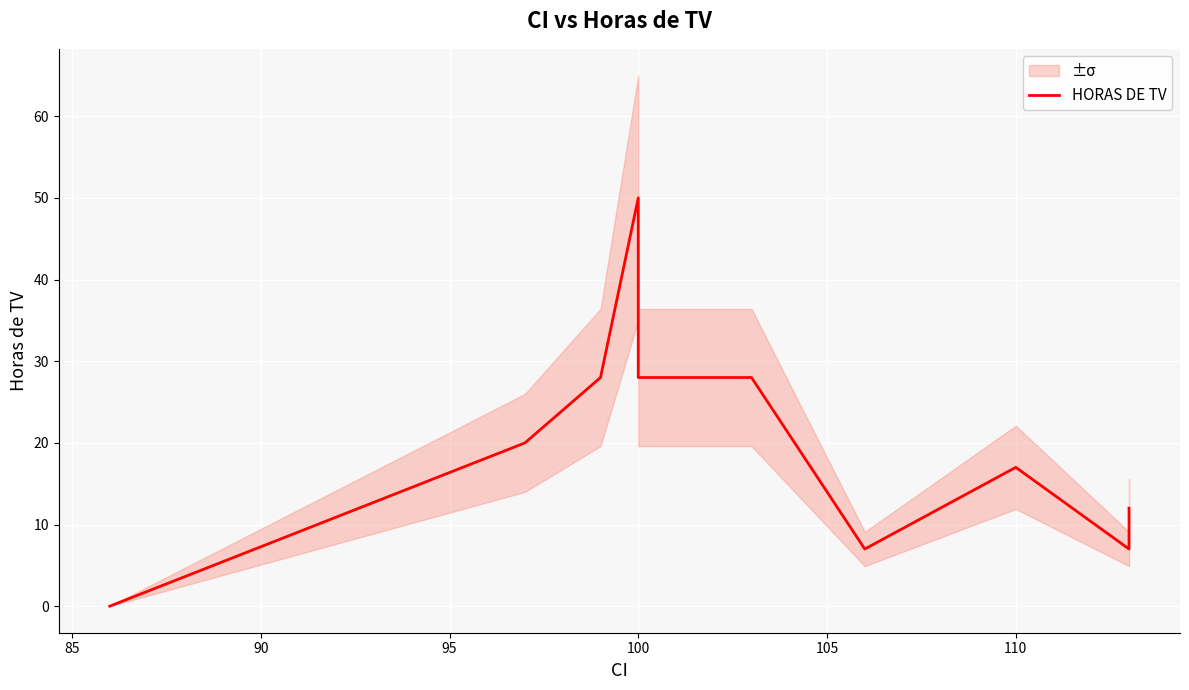

What is the value of the 3rd point from the left?

28